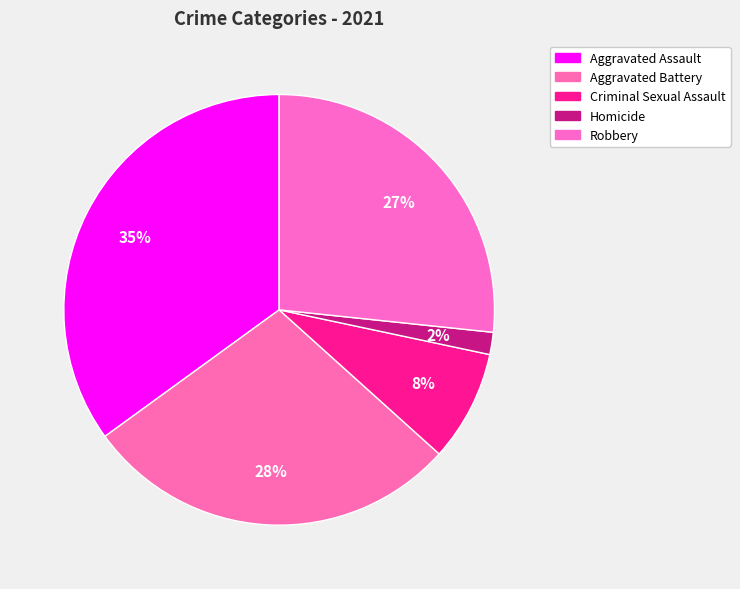

Between Criminal Sexual Assault and Aggravated Battery, which is larger?

Aggravated Battery